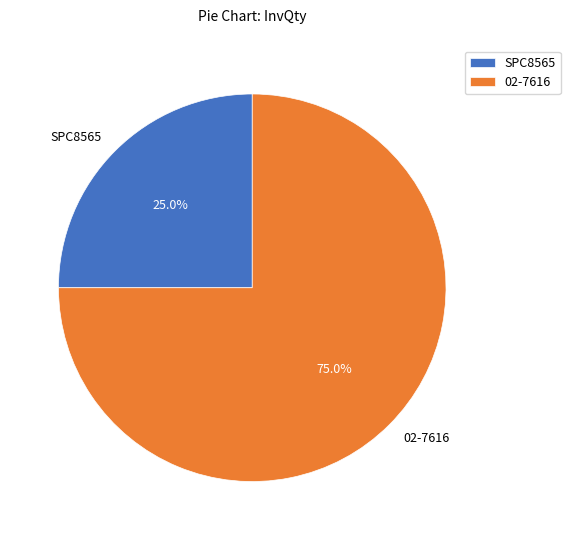

Is 02-7616 the majority of the pie?

Yes